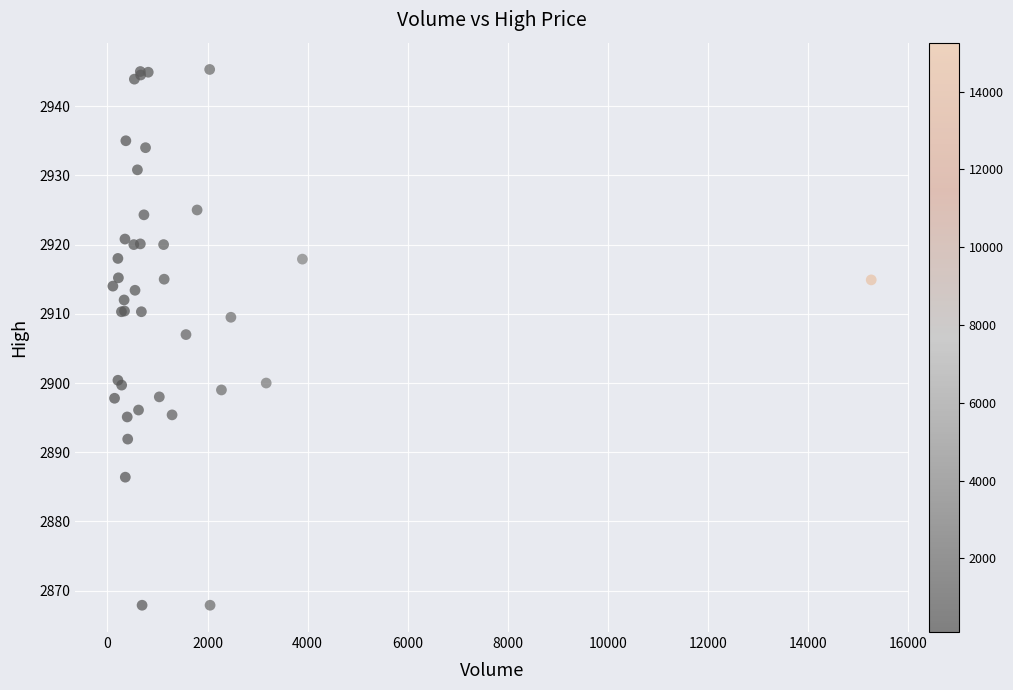

What Y value in the scatter plot is closest to 2906?

2907.0